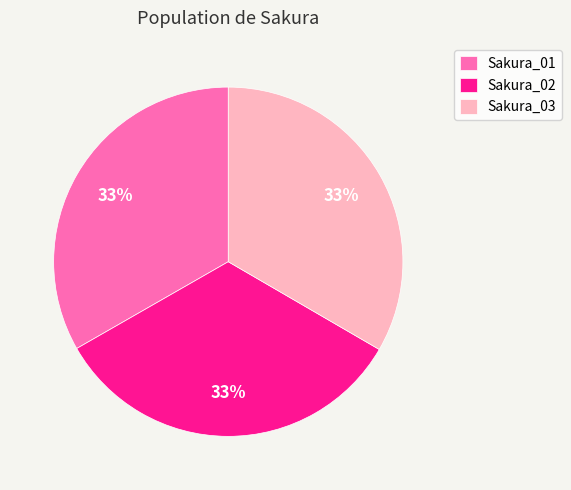

To the nearest percent, what portion does Sakura_02 represent?

33%